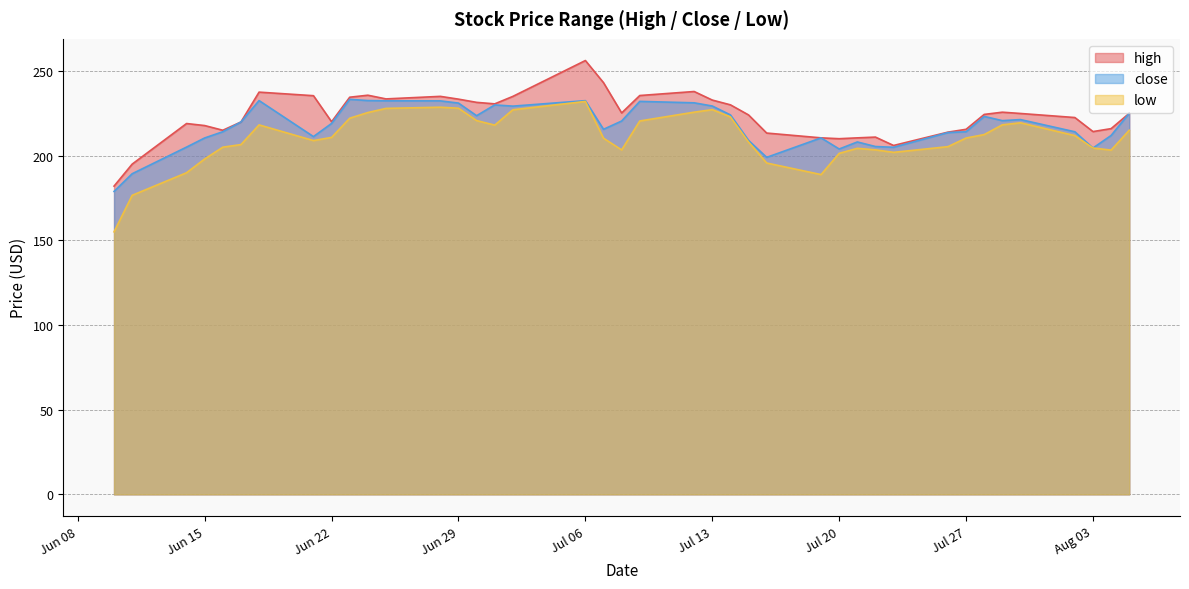

Between 2021-06-23 and 2021-07-09, which series saw the biggest shift?

low